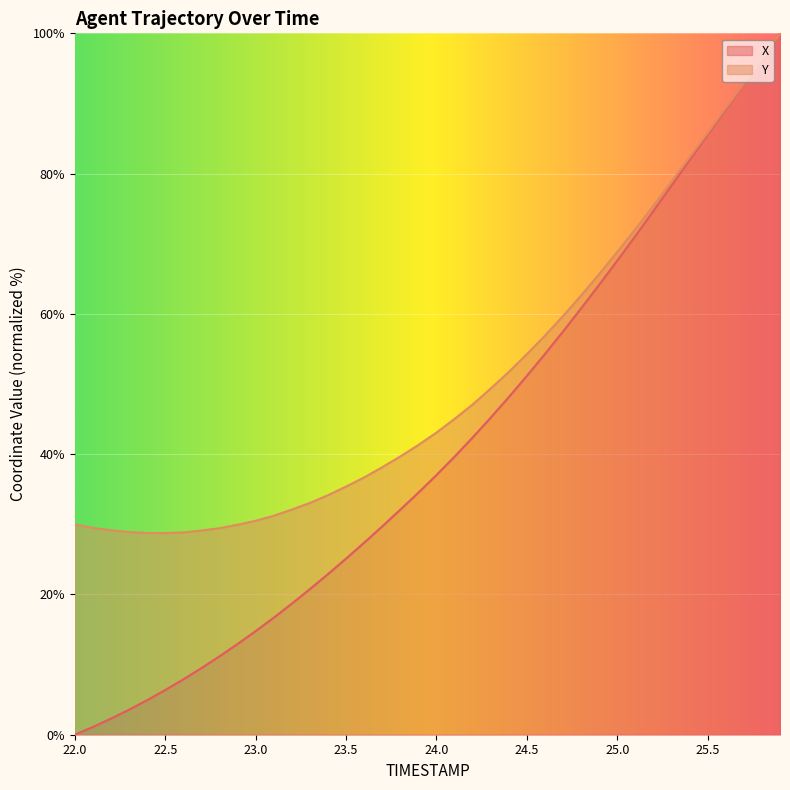

Reading left to right, what are all the values shown in this chart?

0.0	1.1	2.3	3.6	4.9	6.4	7.9	9.5	11.2	12.9	14.8	16.7	18.7	20.8	22.9	25.1	27.4	29.7	32.1	34.5	37.0	39.6	42.4	45.2	48.1	51.2	54.3	57.5	60.8	64.2	67.6	71.1	74.7	78.3	81.9	85.5	89.2	92.8	96.4	100.0